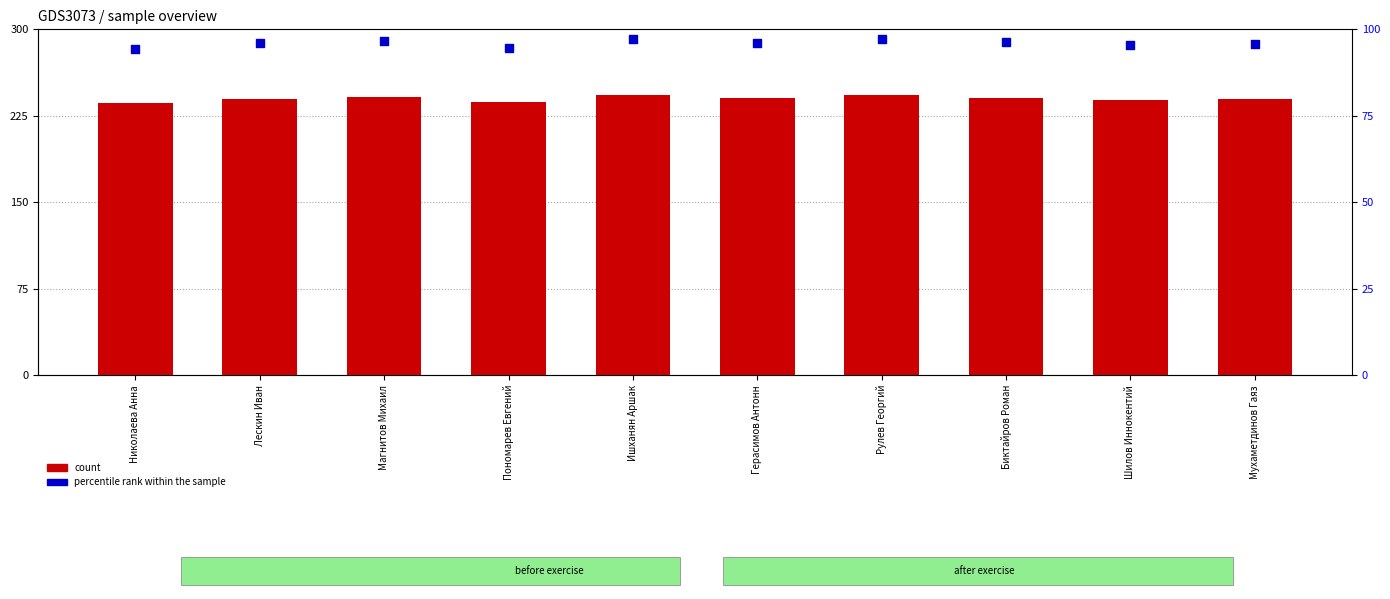

Which series contains the highest Y value?

count